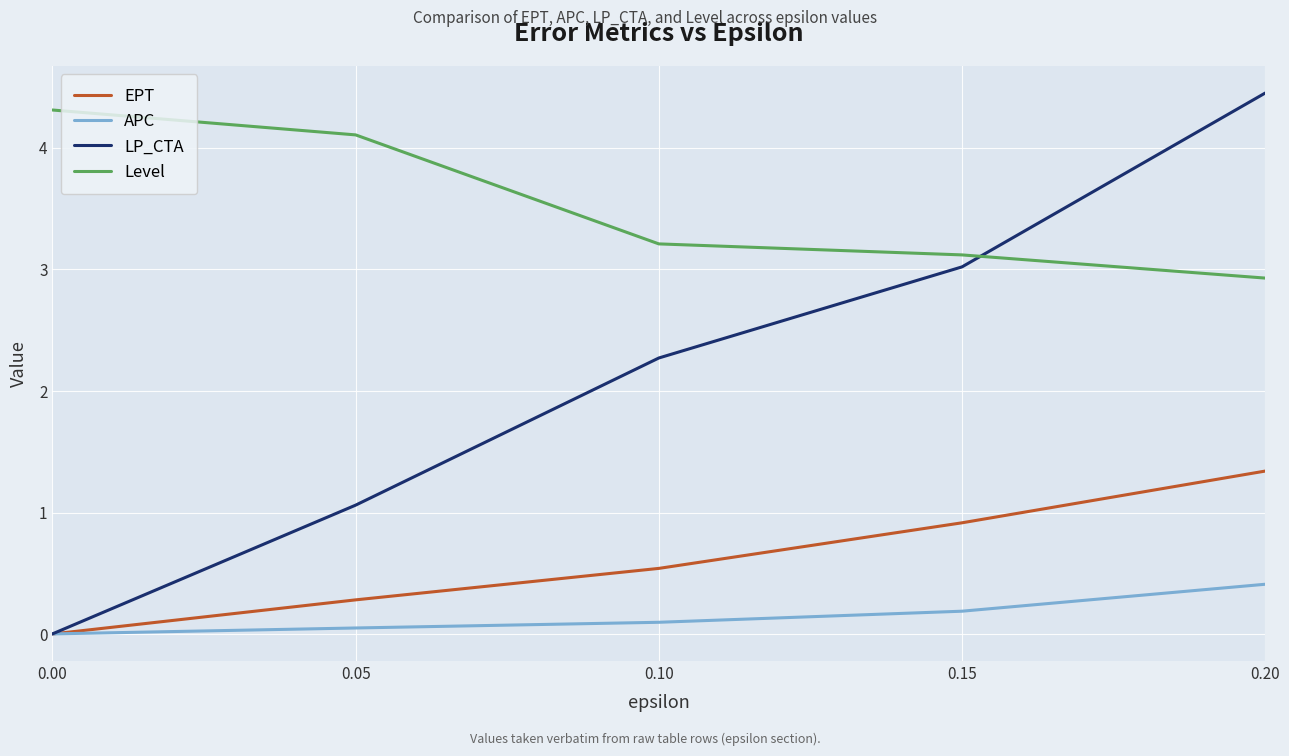

Which category has the highest value in the EPT series?

0.20